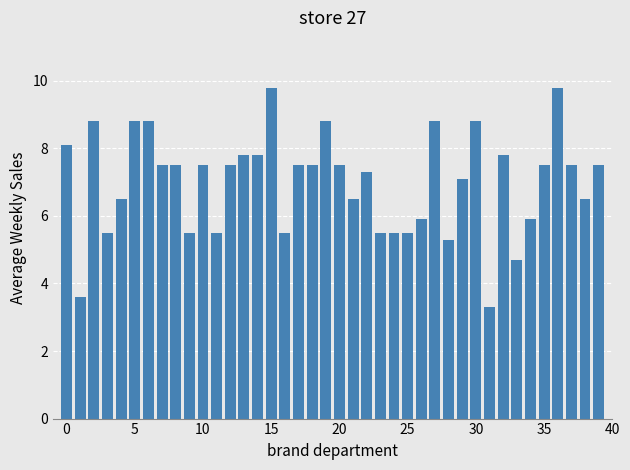

What is the sum of all values?

280.0